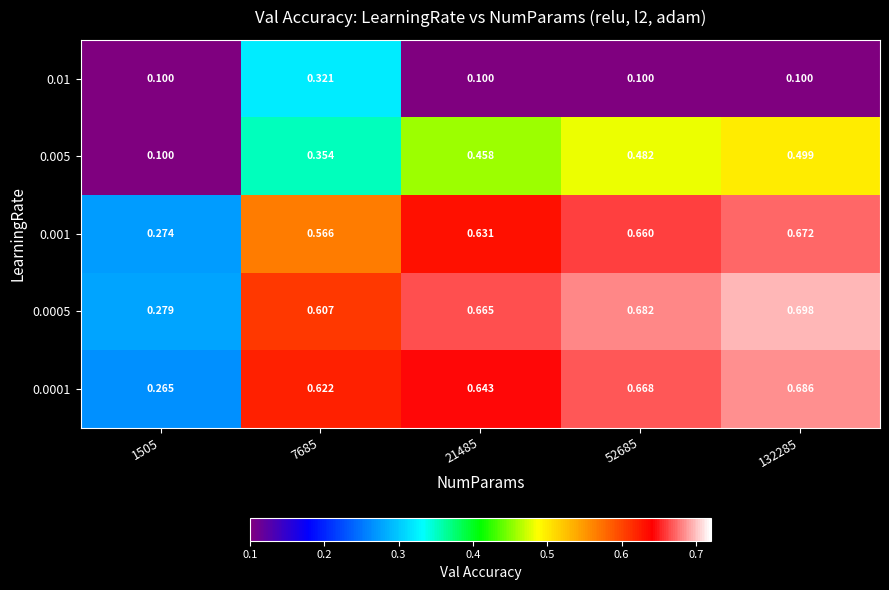

Reading left to right, what are all the values shown in this chart?

0.01: 1505=0.1	7685=0.3	21485=0.1	52685=0.1	132285=0.1
0.005: 1505=0.1	7685=0.4	21485=0.5	52685=0.5	132285=0.5
0.001: 1505=0.3	7685=0.6	21485=0.6	52685=0.7	132285=0.7
0.0005: 1505=0.3	7685=0.6	21485=0.7	52685=0.7	132285=0.7
0.0001: 1505=0.3	7685=0.6	21485=0.6	52685=0.7	132285=0.7